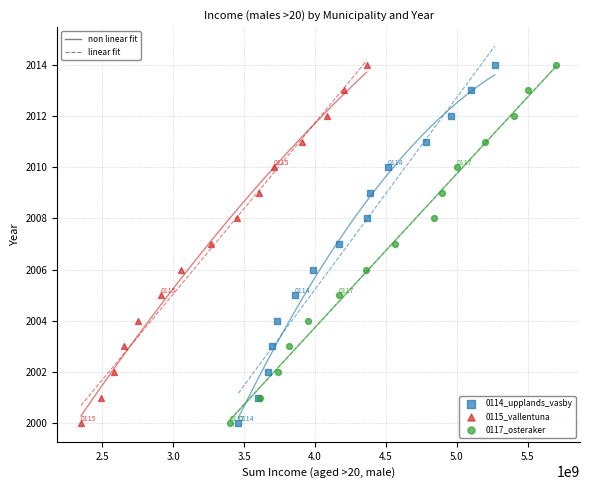

What are all the series names shown in the legend?

0114_upplands_vasby, 0115_vallentuna, 0117_osteraker